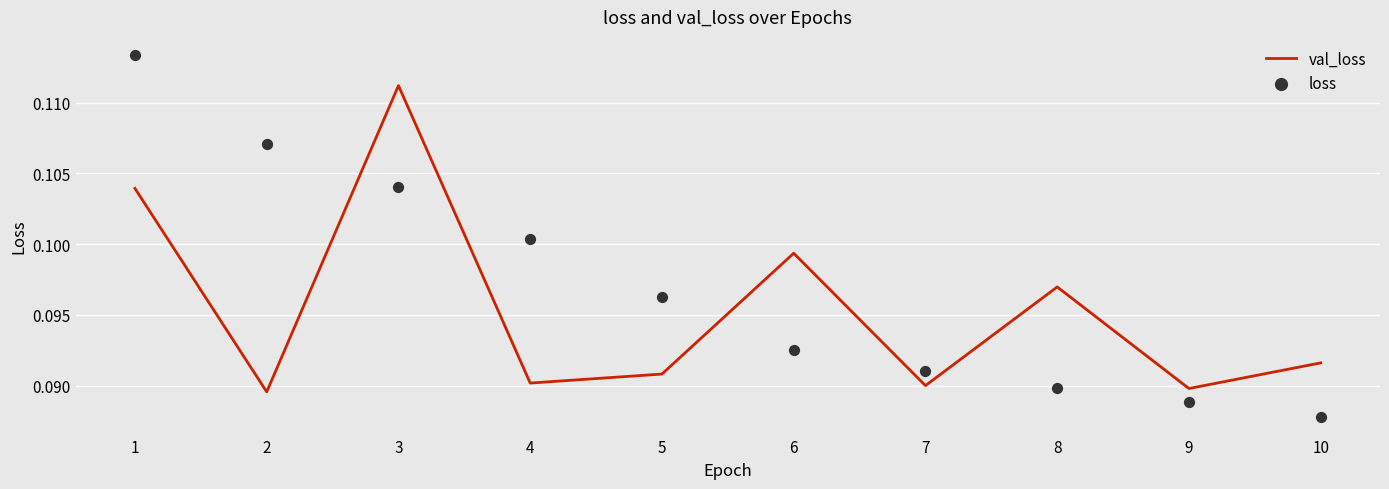

Is the value of val_loss at 9 greater than the value of loss at 1?

No